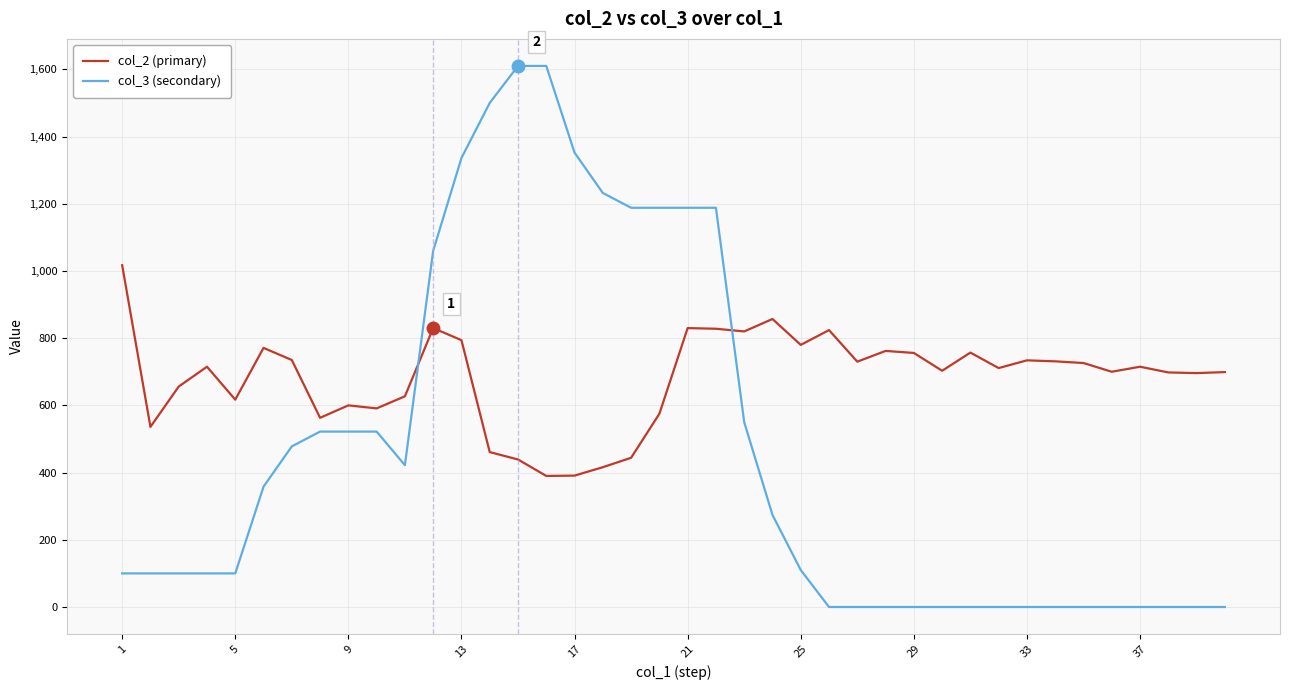

Which series has the largest total across all categories?

col_2 (primary)